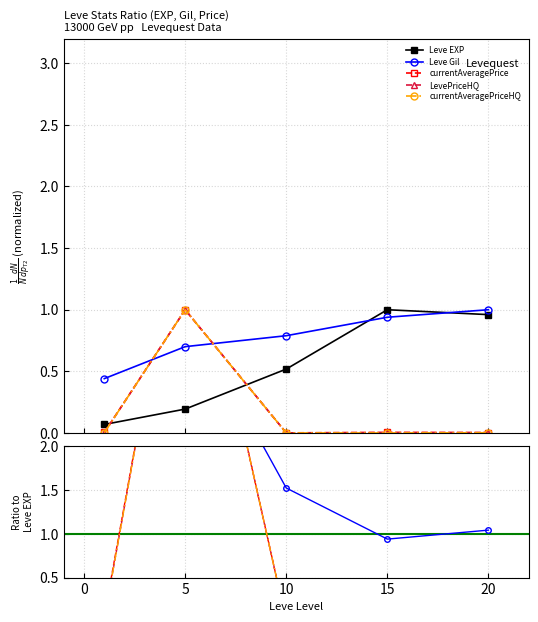

Is it true that Leve EXP equals 0.1 at −5?

False